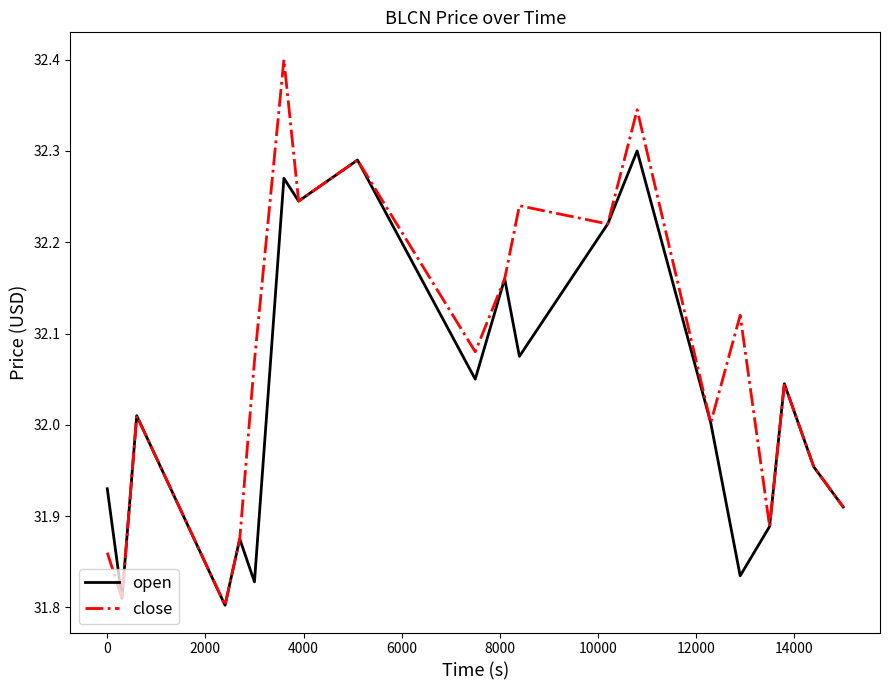

Which series has the largest total across all categories?

close